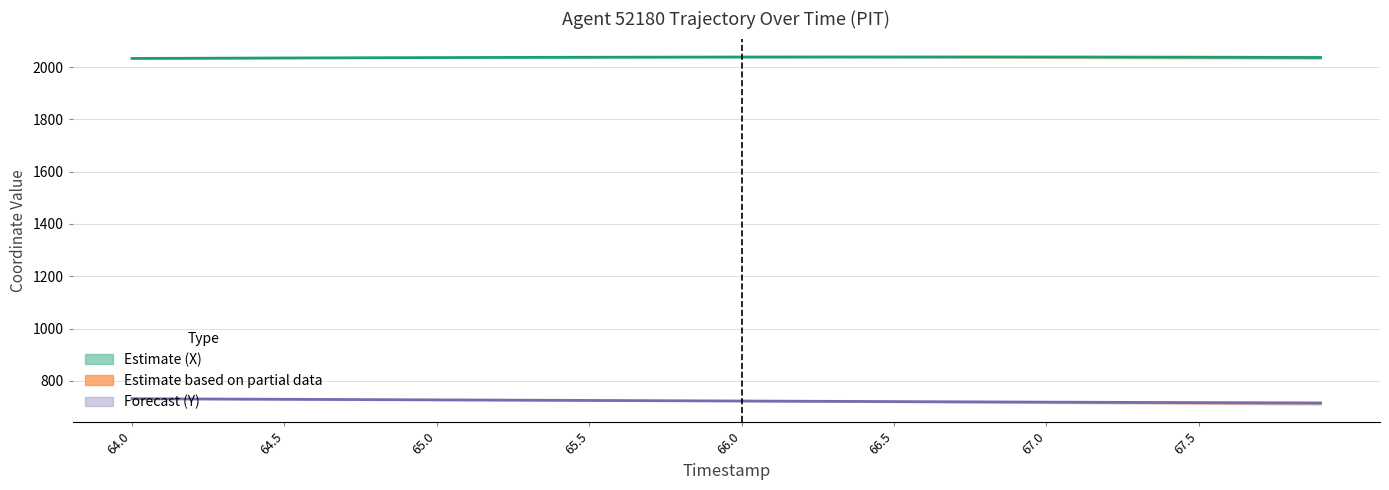

How many values in the X series are below 2037?

13